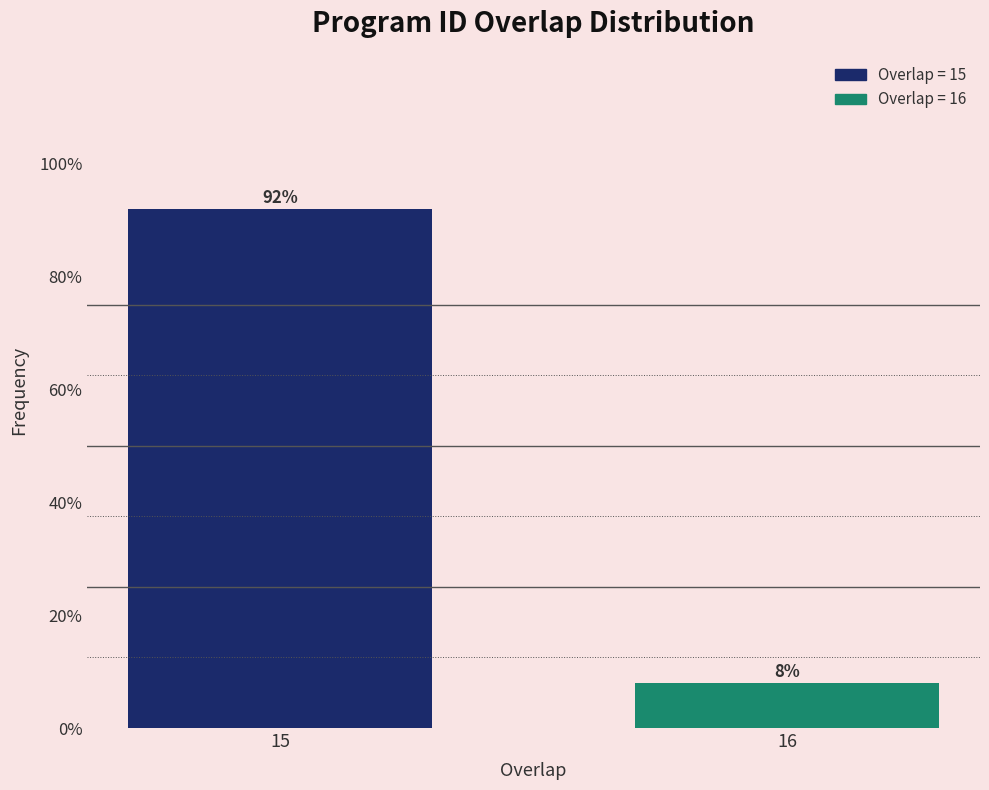

Reading left to right, transcribe all the data shown in this chart.

92	8